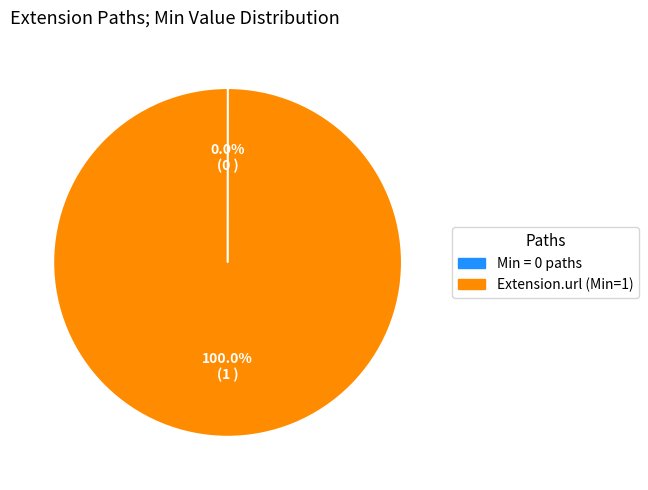

To the nearest percent, what is the average slice percentage?

50%